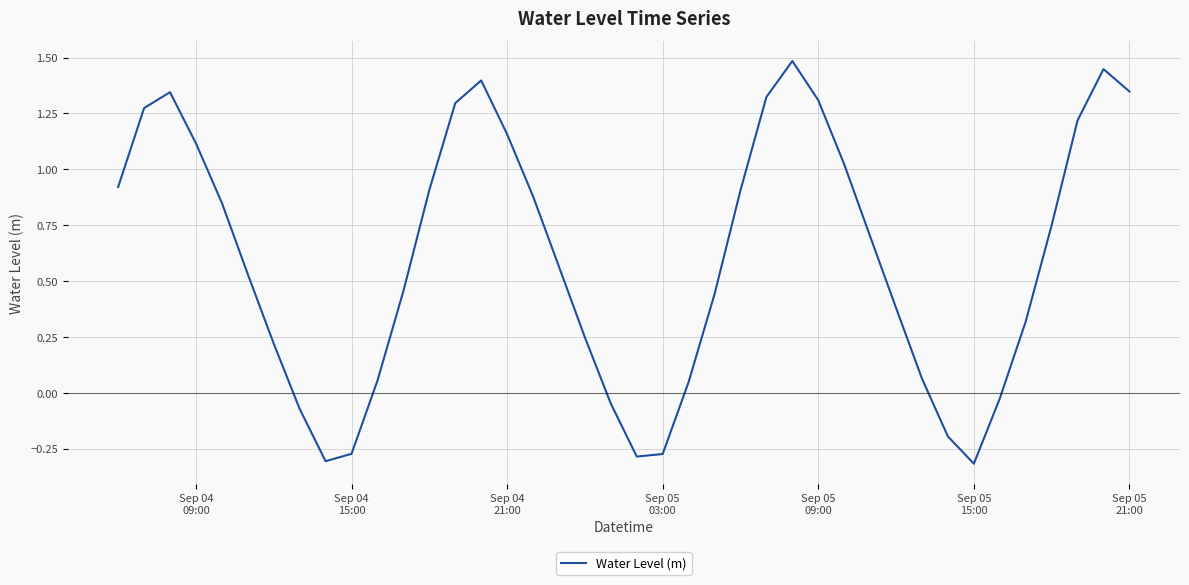

What is the difference between the maximum and minimum values?

1.8